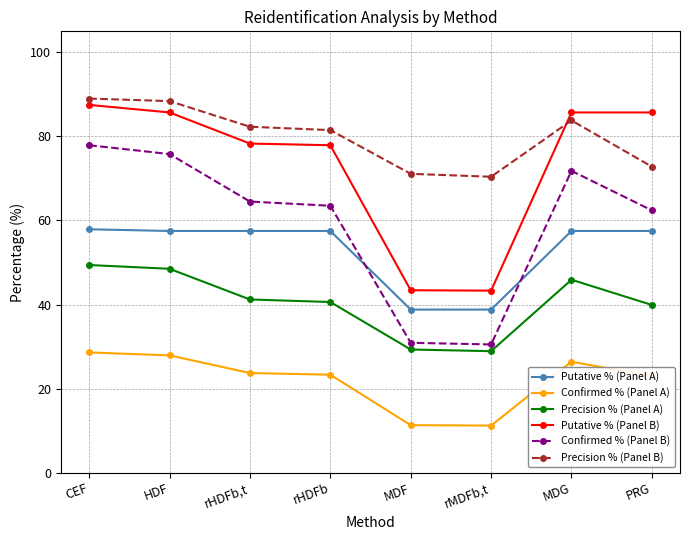

Is this an area chart (filled region under the line)?

No